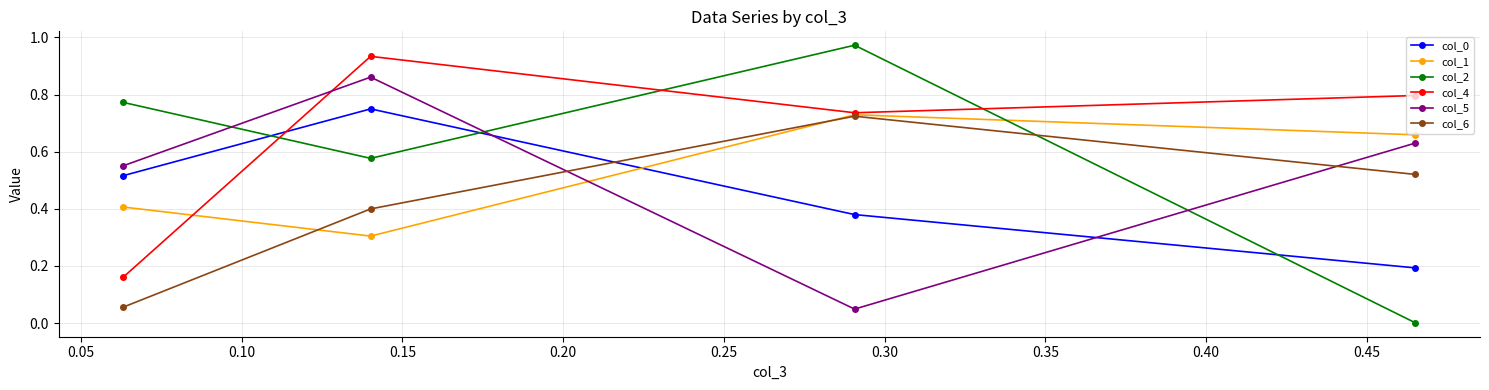

Rank the series by their maximum value, from highest to lowest.

col_2, col_4, col_5, col_0, col_1, col_6